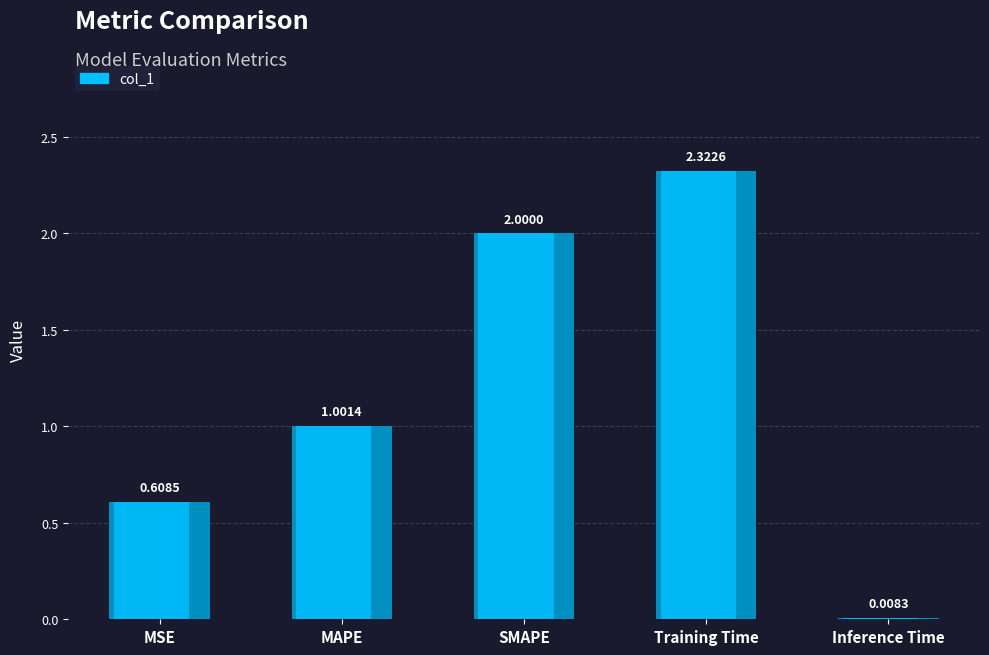

Count the number of categories in the chart.

5